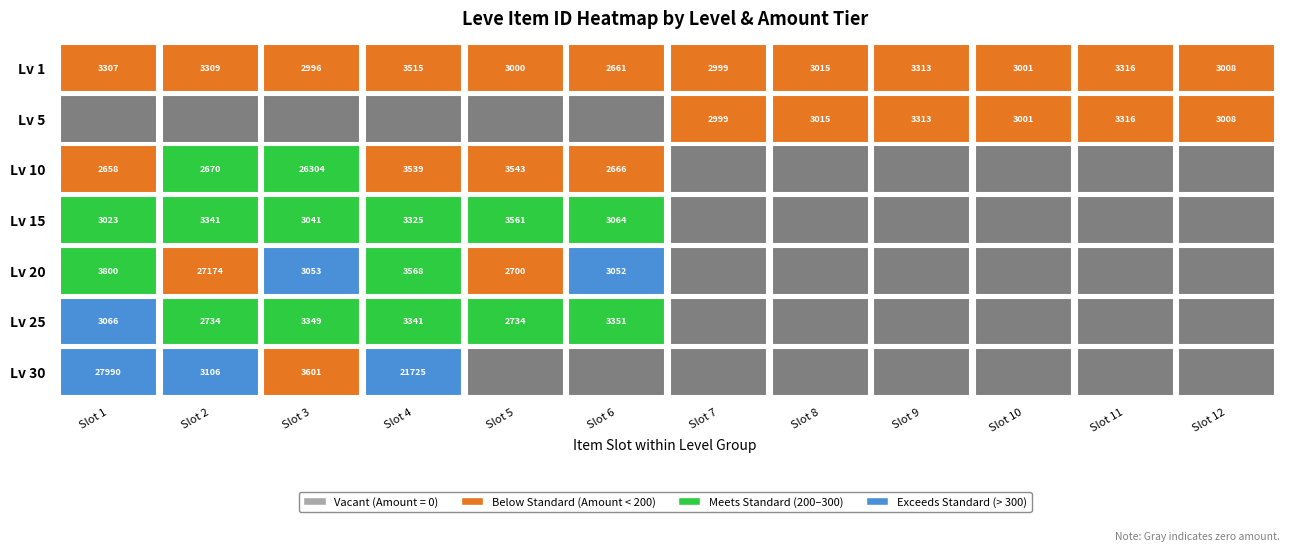

True or false: 25 has a value of 0 at 11.

True